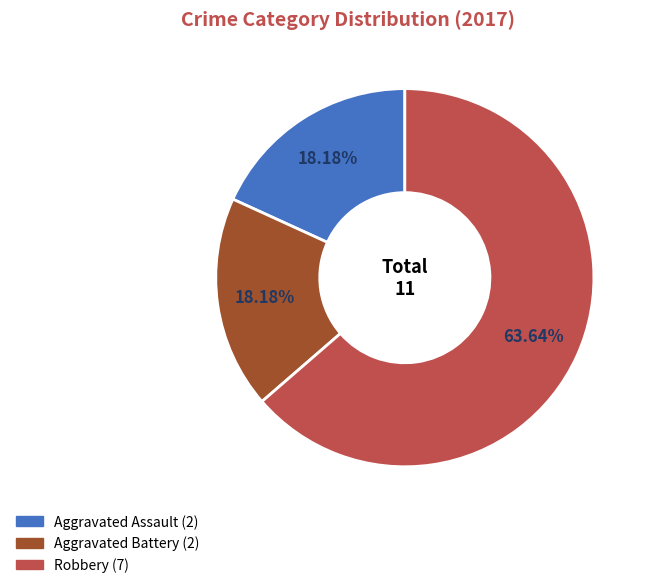

The Aggravated Battery slice represents 32% of the pie. True or false?

False